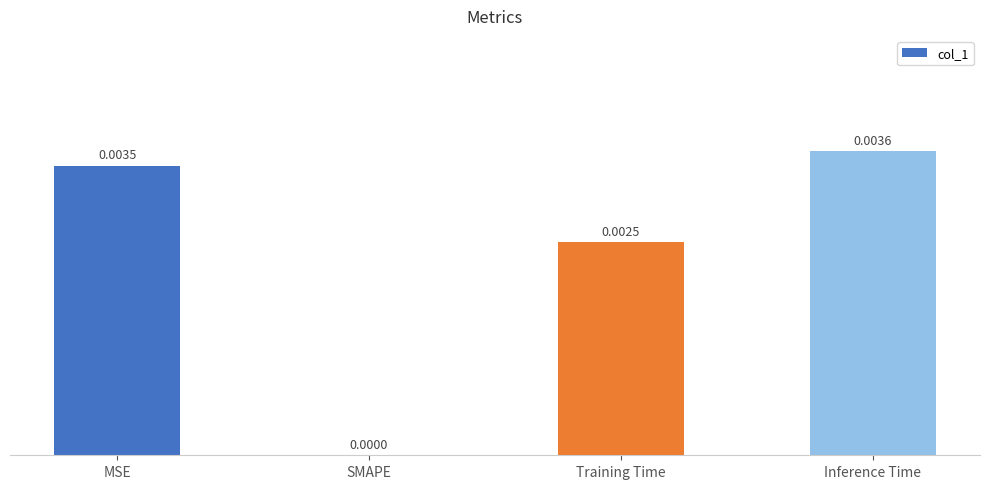

Which has a higher value, Inference Time or SMAPE?

Inference Time